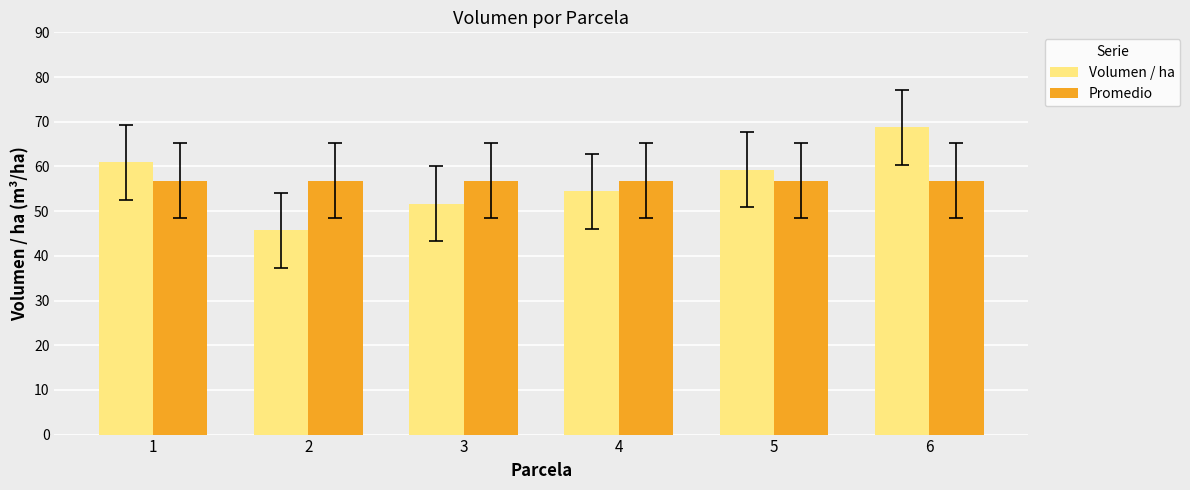

True or false: Promedio has a value of 96.9 at 4.

False